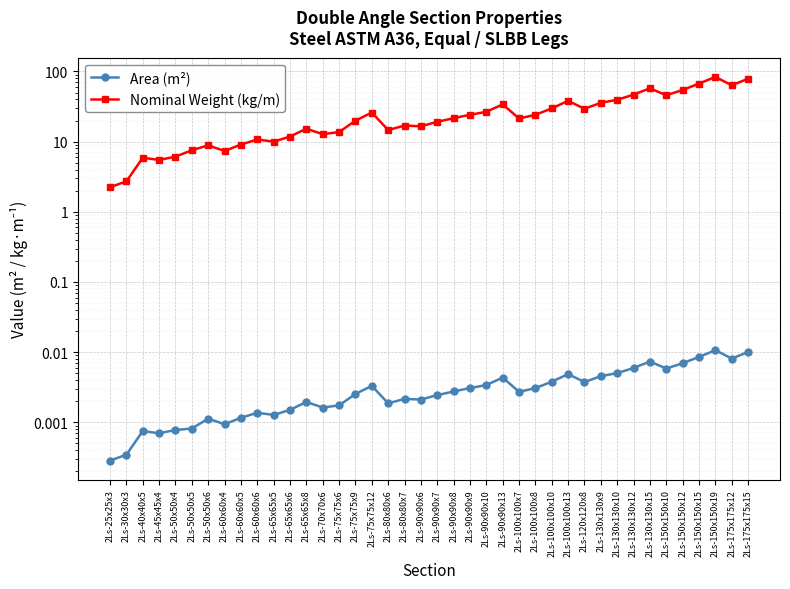

What position from the left is 2Ls-150x150x15?

37